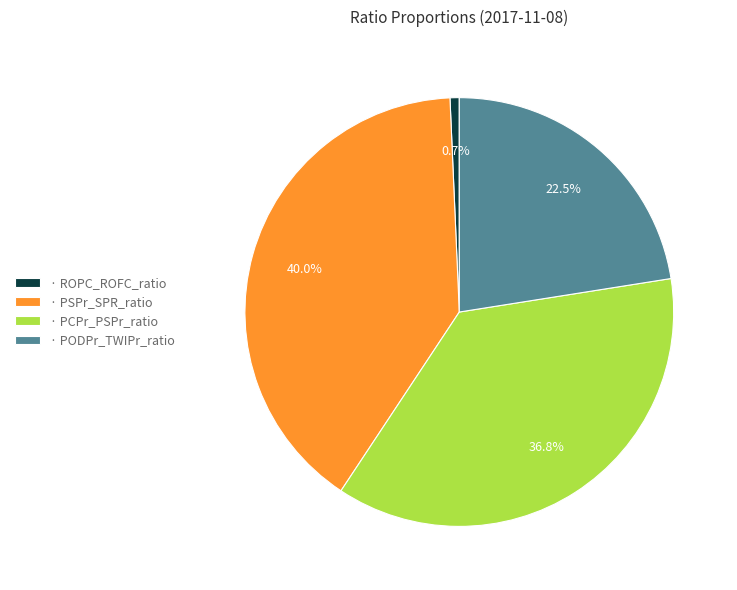

What percentage is NOT represented by · PODPr_TWIPr_ratio?

77.5%